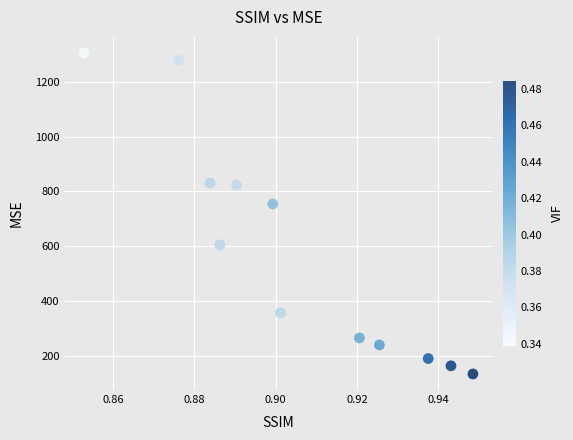

What is the average X value?

0.9